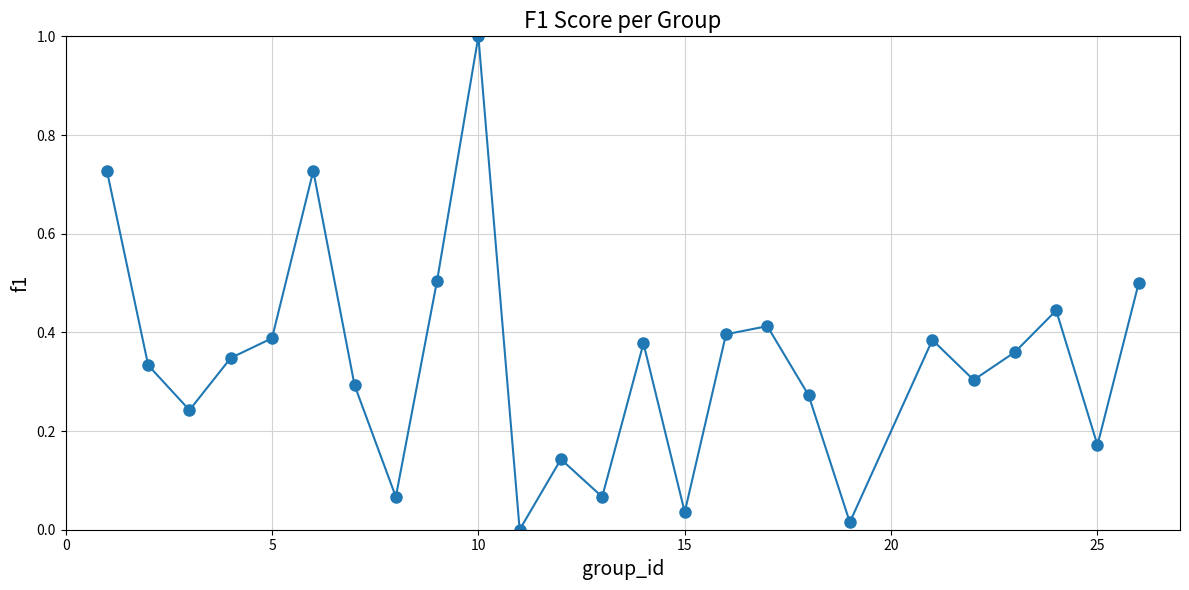

What is the greatest value displayed?

1.0